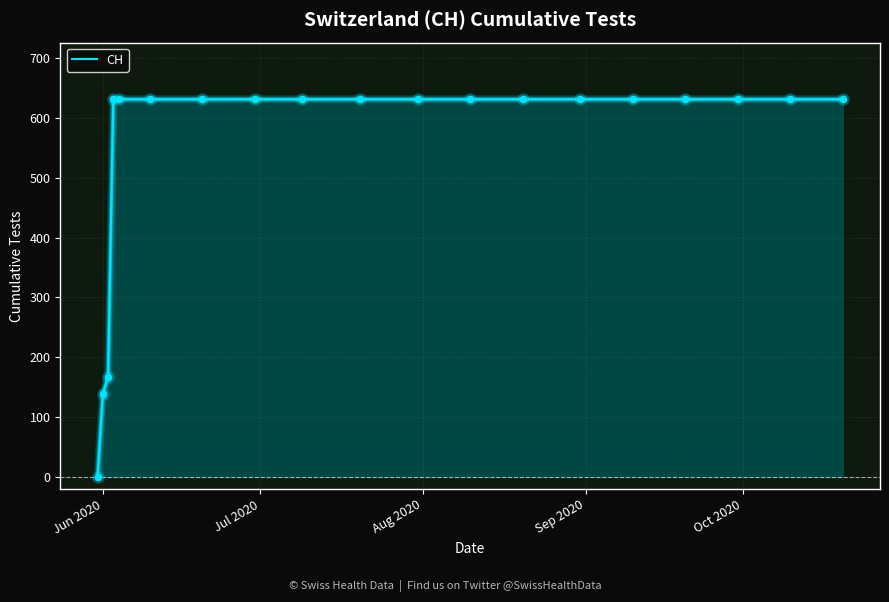

What is the greatest value displayed?

631